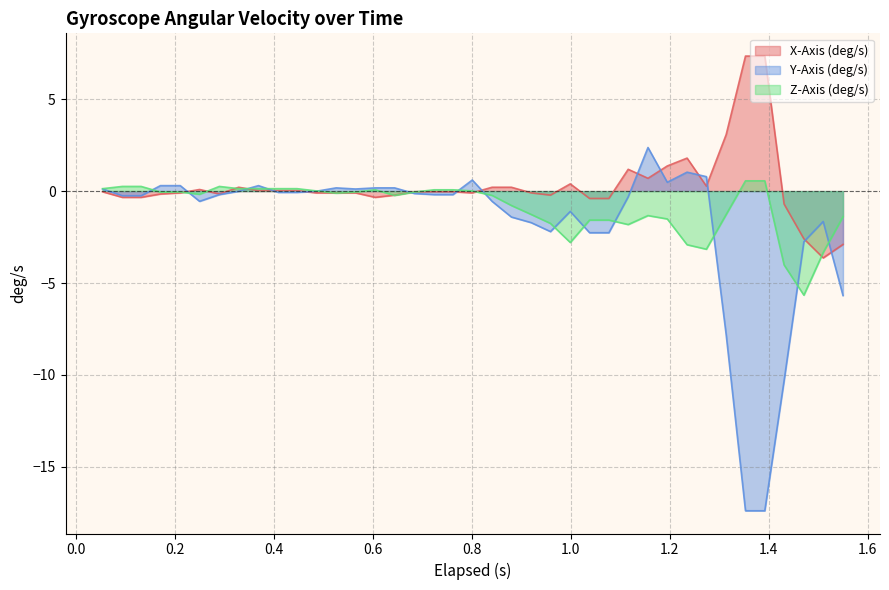

Rank the series by their maximum value, from highest to lowest.

X-Axis (deg/s), Y-Axis (deg/s), Z-Axis (deg/s)